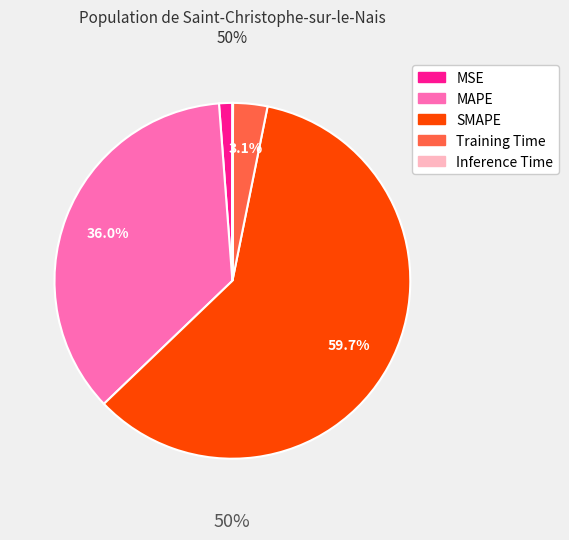

What percentage is the MSE slice, to the nearest percent?

1%